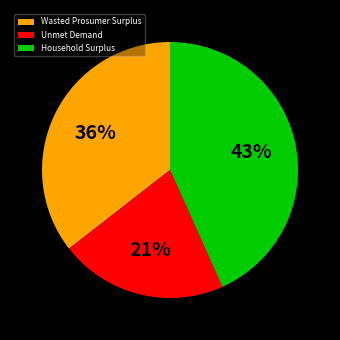

Rank the categories by value from lowest to highest.

Unmet Demand, Wasted Prosumer Surplus, Household Surplus